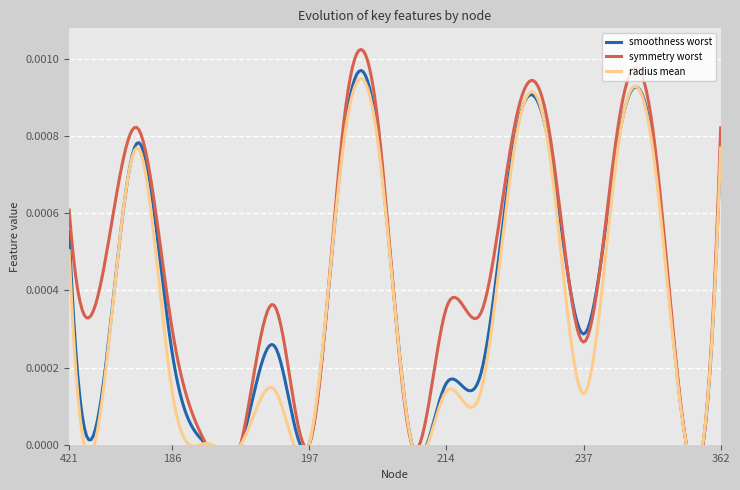

Rank the series at 242 from lowest to highest value.

radius_mean, smoothness_worst, symmetry_worst